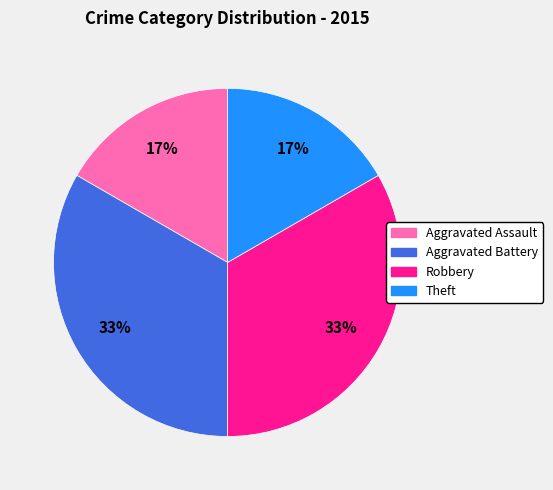

Does any single category account for the majority?

No